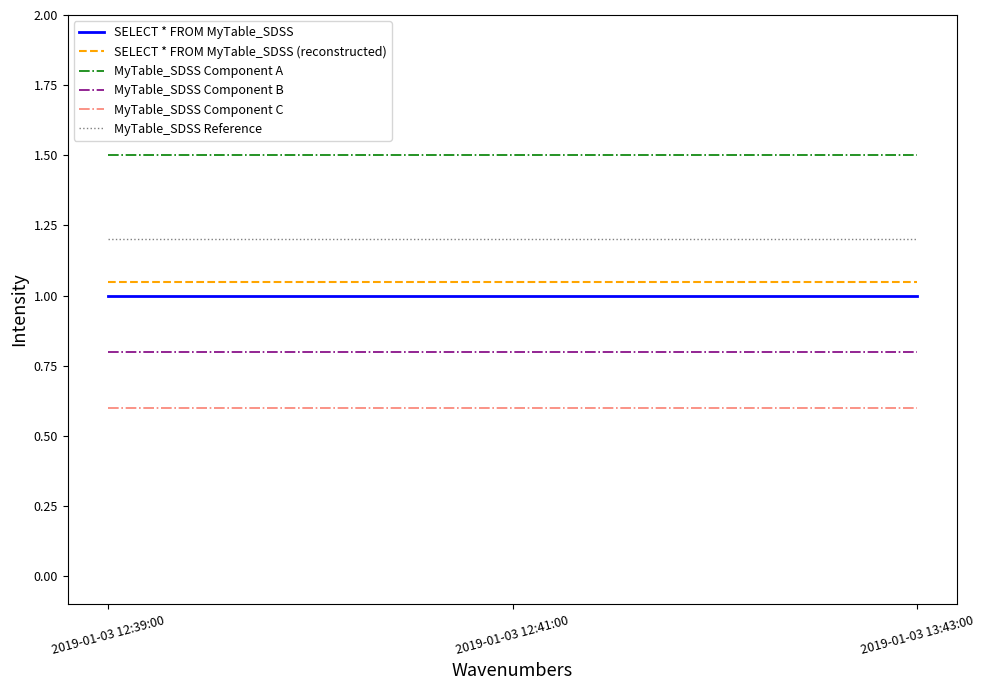

What position from the right is 2019-01-03 12:41:00?

2